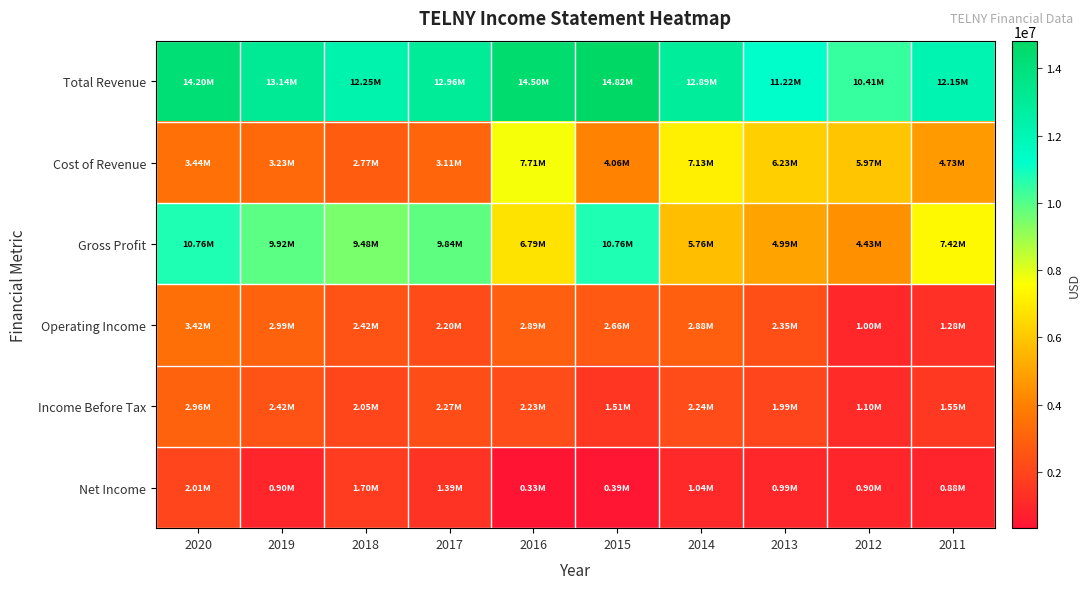

Reading right to left, what are all the values shown in this chart?

Total Revenue: 2011=12147000	2012=10405800	2013=11223400	2014=12886200	2015=14820900	2016=14499400	2017=12958500	2018=12247900	2019=13143200	2020=14200600
Cost of Revenue: 2011=4729200	2012=5971700	2013=6231500	2014=7129700	2015=4064000	2016=7705800	2017=3113700	2018=2768100	2019=3227500	2020=3442100
Gross Profit: 2011=7417900	2012=4434100	2013=4991900	2014=5756400	2015=10756800	2016=6793600	2017=9844900	2018=9479800	2019=9915700	2020=10758600
Operating Income: 2011=1281500	2012=997200	2013=2351600	2014=2879900	2015=2660900	2016=2894200	2017=2202200	2018=2422100	2019=2985900	2020=3417200
Income Before Tax: 2011=1550500	2012=1101800	2013=1992400	2014=2238100	2015=1505500	2016=2231900	2017=2266900	2018=2046800	2019=2424500	2020=2964900
Net Income: 2011=883400	2012=901200	2013=990200	2014=1038000	2015=394800	2016=327300	2017=1385600	2018=1703300	2019=898800	2020=2005100